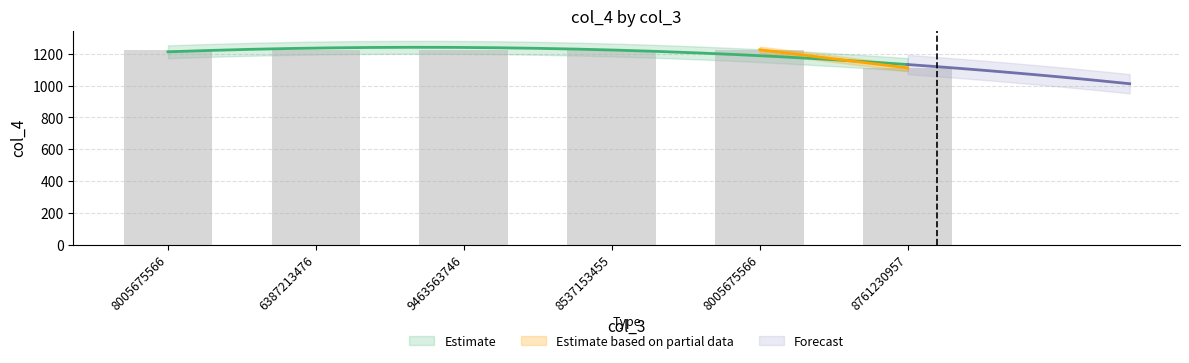

How many bars are there in total?

6